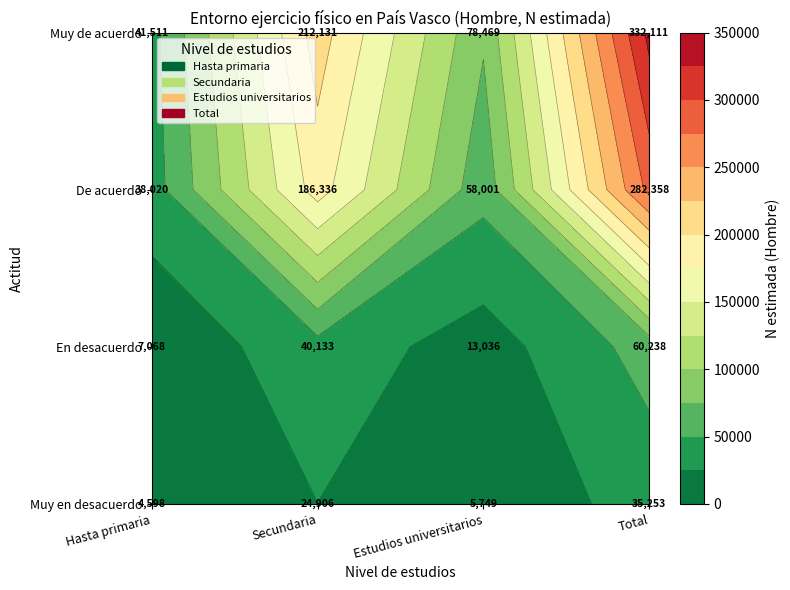

Is it true that Secundaria equals 186336 at De acuerdo?

True